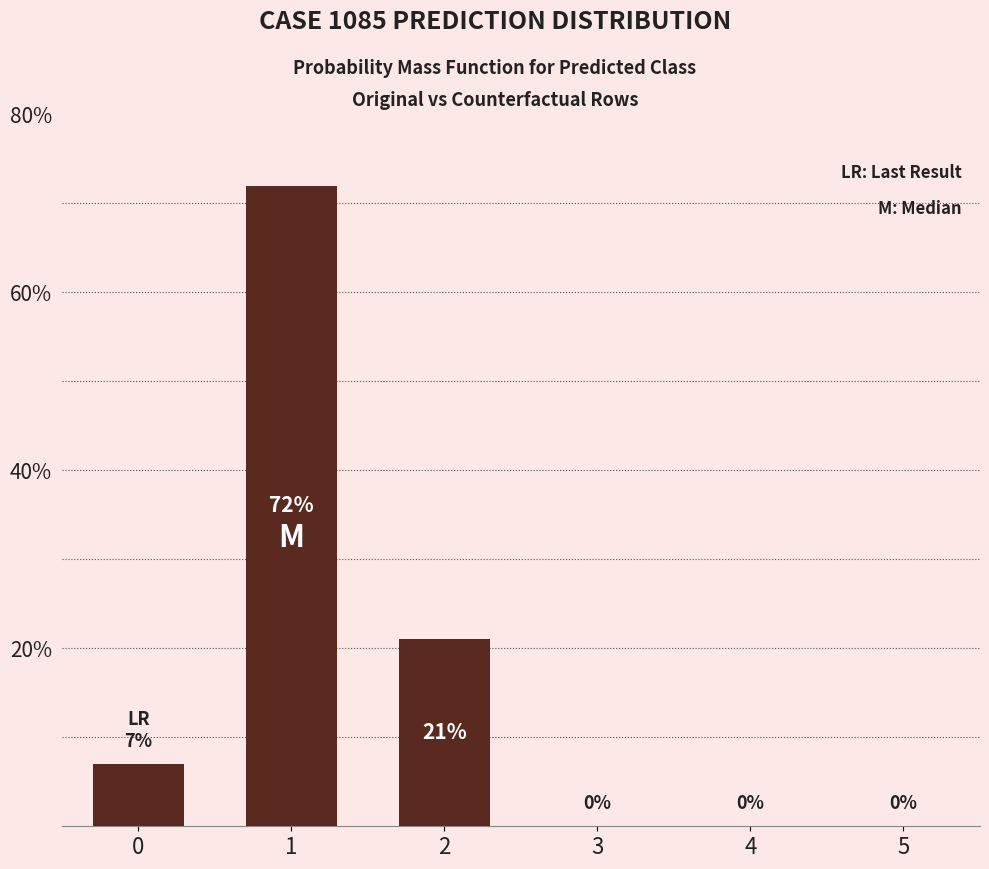

True or false: the data shows 19 at 1.

False